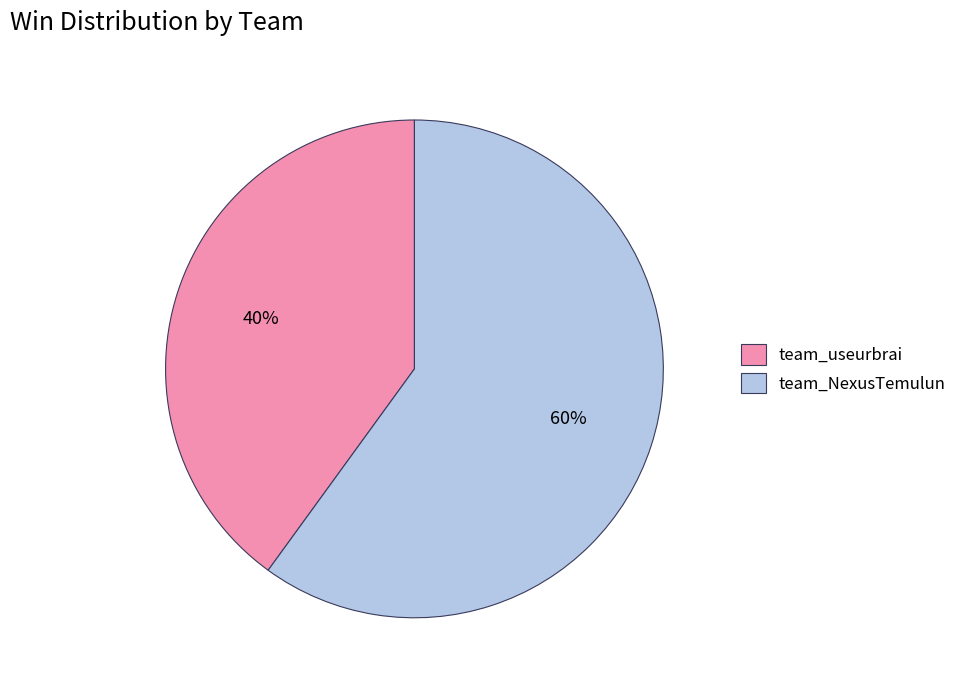

What is the largest slice in the pie chart?

team_NexusTemulun